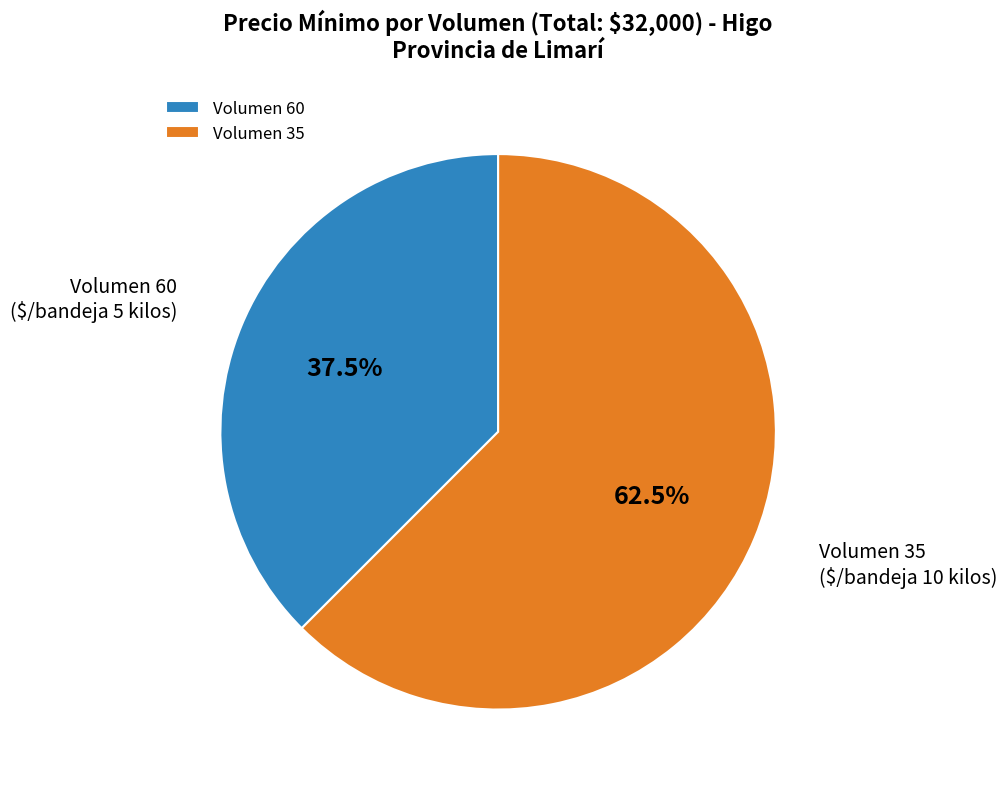

To the nearest percent, what is the difference between the largest and smallest slice percentages?

25%